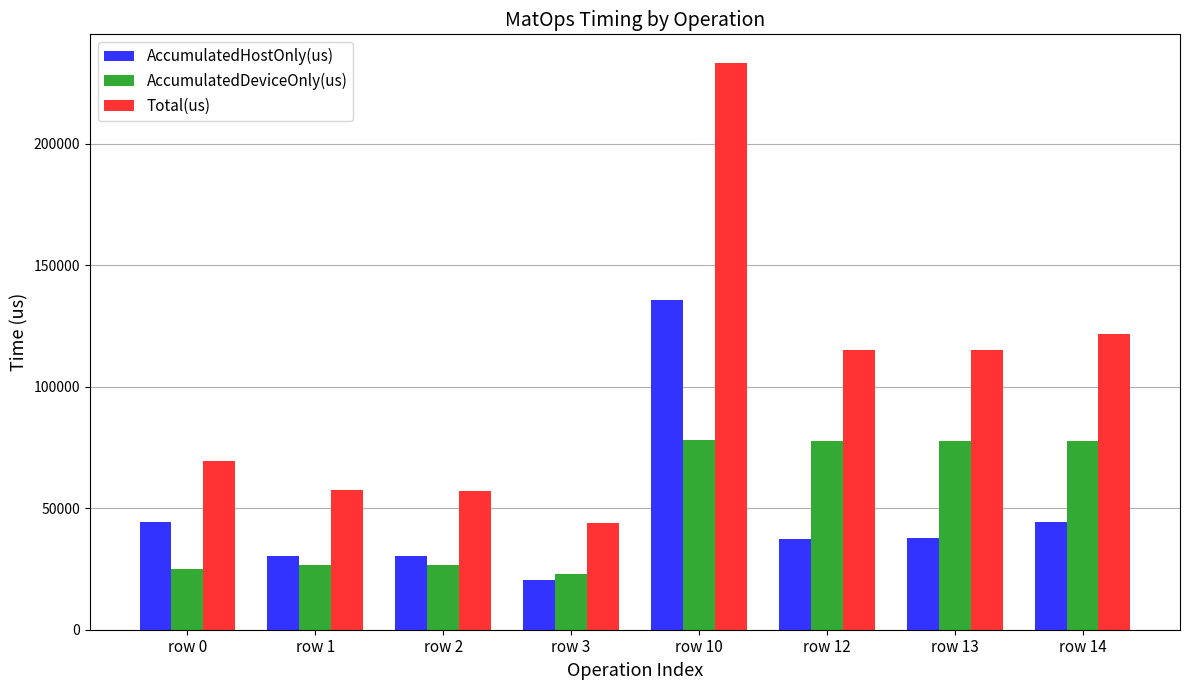

Which category has the highest value across all series?

row 10